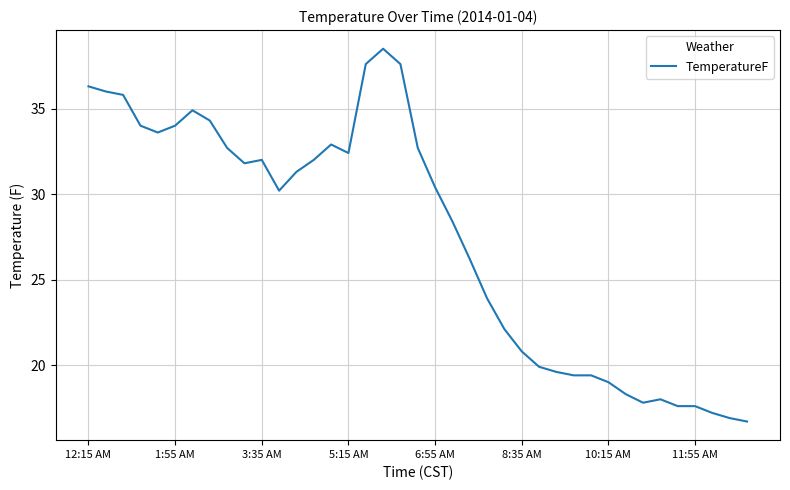

True or false: there are more than 2 points higher than both neighbors.

True